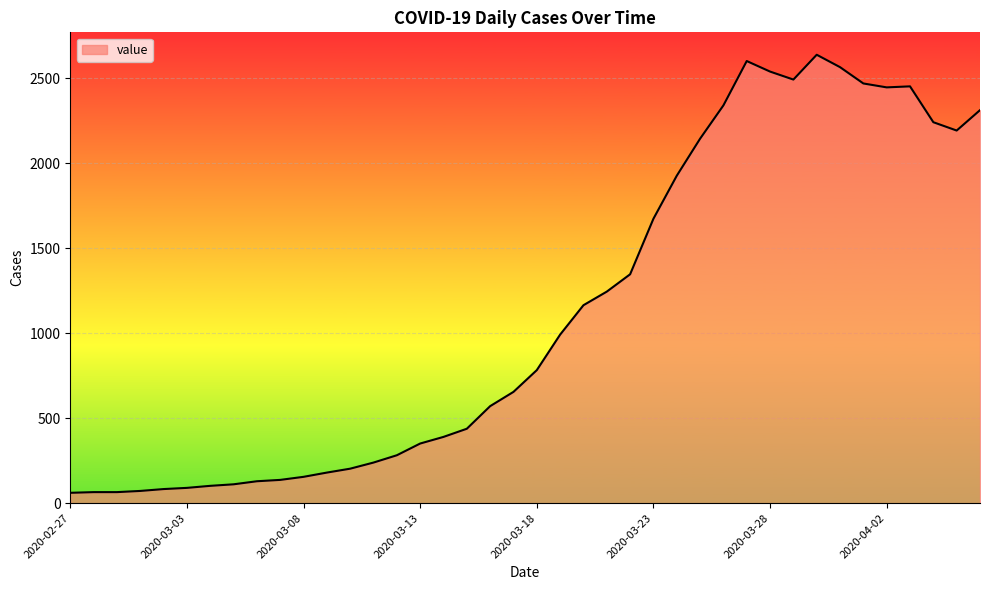

Does the chart display data point markers on the line(s)?

No